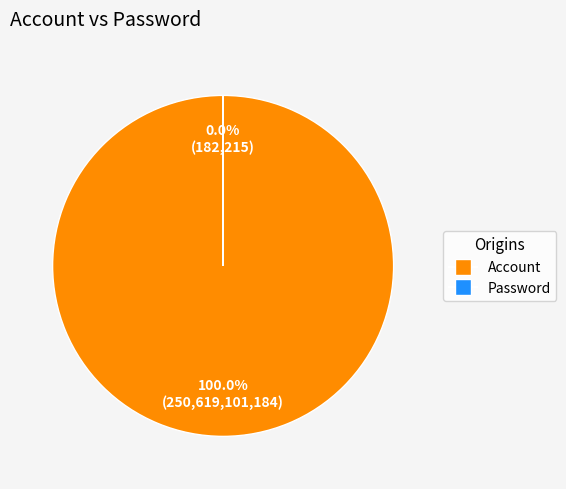

Does Account represent more than half of the total?

Yes